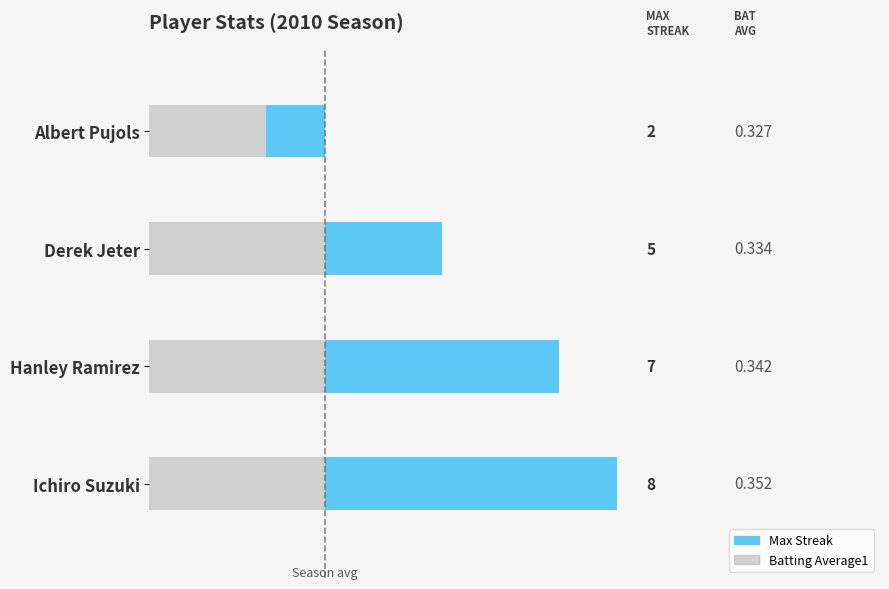

How many values are above zero?

3